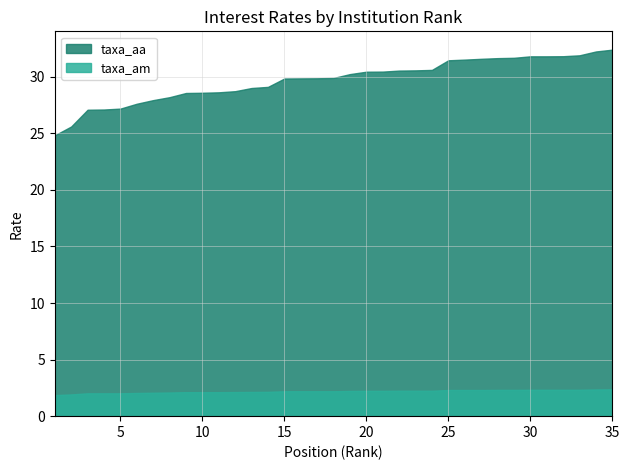

What is the difference between the highest and lowest values at 28?

29.3